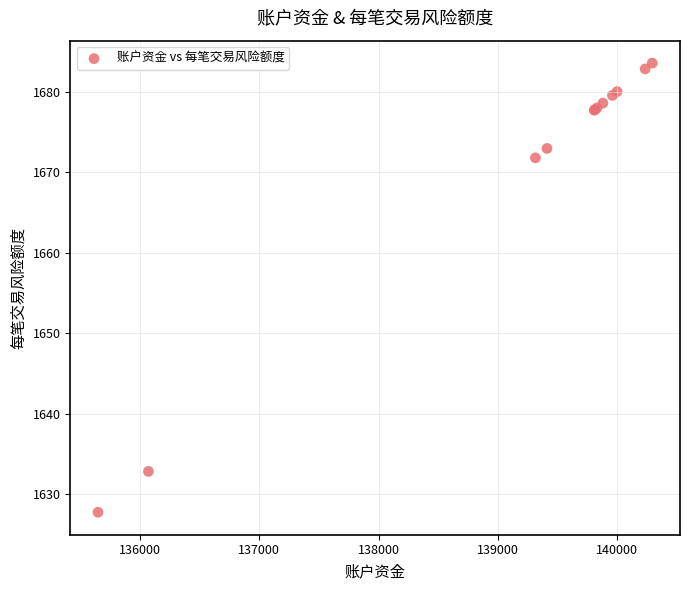

What Y value in the scatter plot is closest to 1655?

1671.8